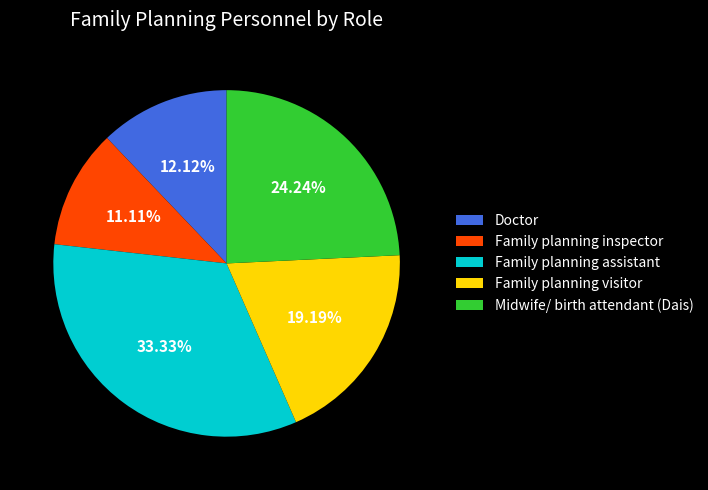

Is it true that Family planning visitor is 12% of the pie?

False